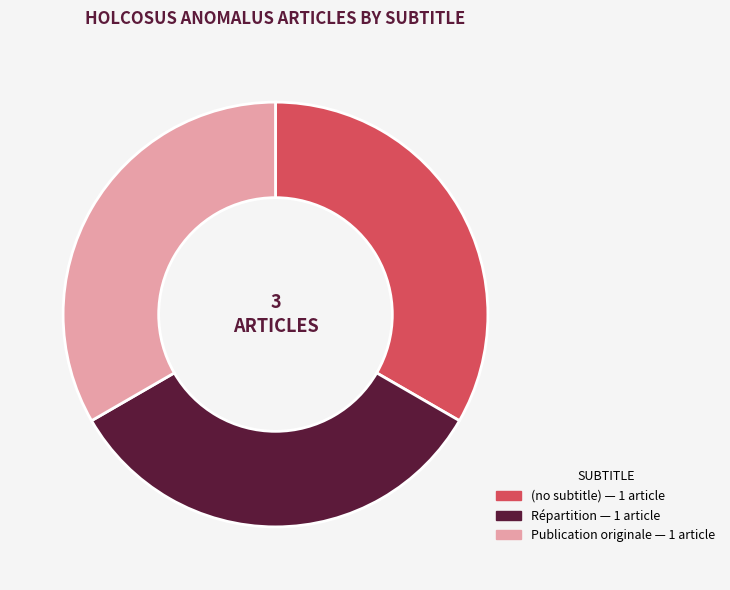

The Répartition slice represents 33% of the pie. True or false?

True